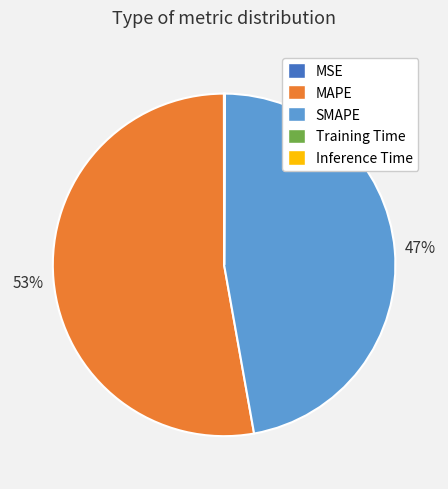

Is it true that MAPE is 46% of the pie?

False